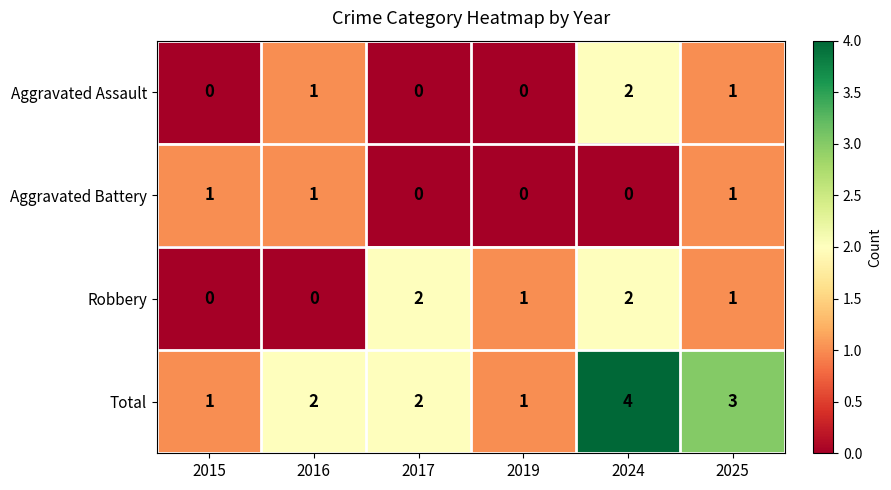

At which category is the sum across all series the highest?

2024